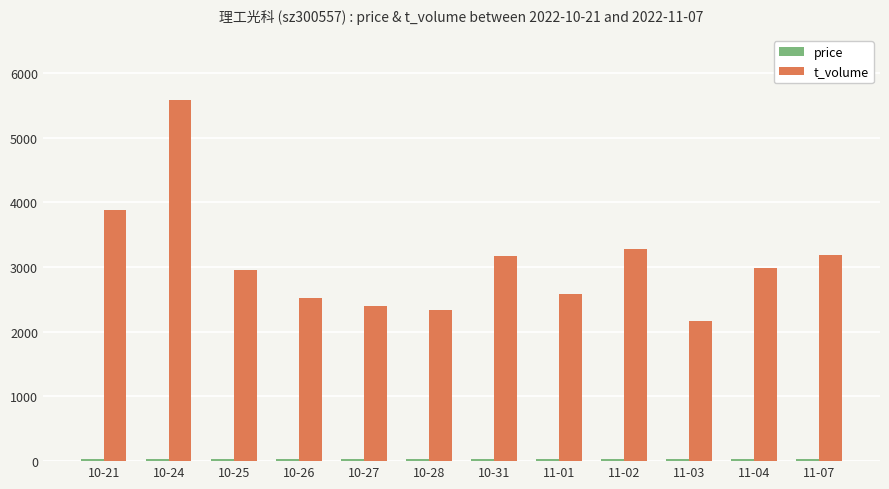

What is the sum of all t_volume values?

37039.0